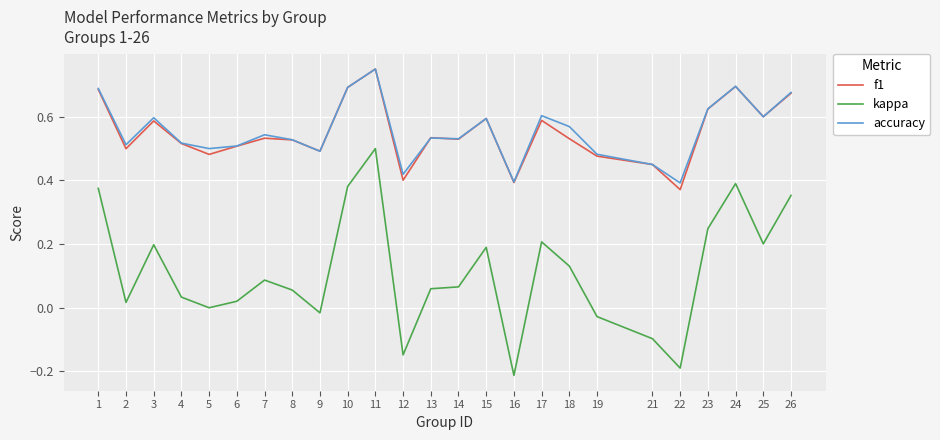

True or false: kappa and f1 intersect in this chart.

False